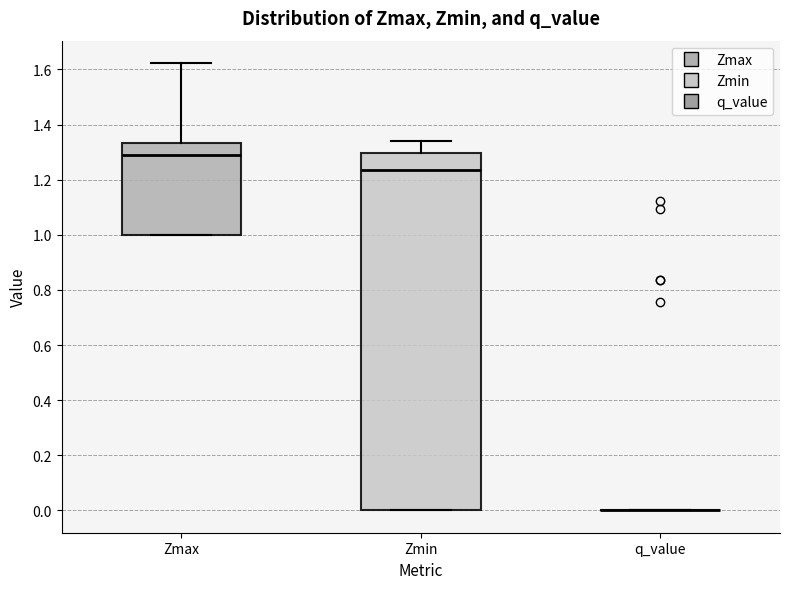

Comparing the boxes themselves (not the whiskers), which one is the tallest?

Zmin